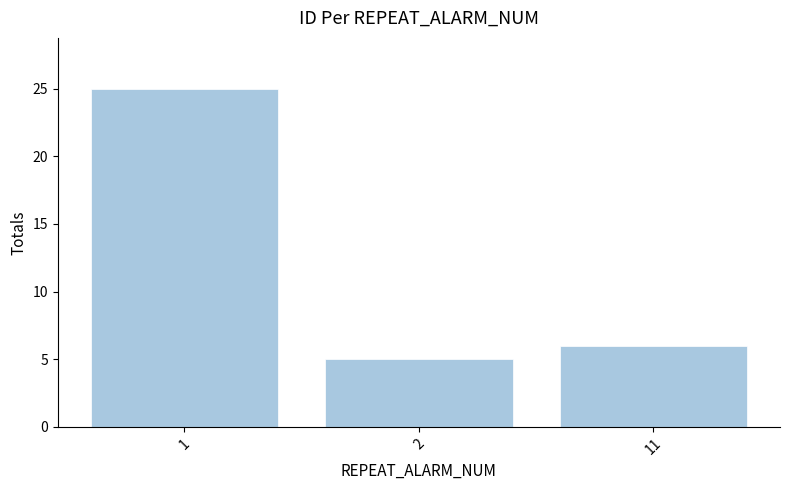

At which category does the chart reach its minimum across all series?

2